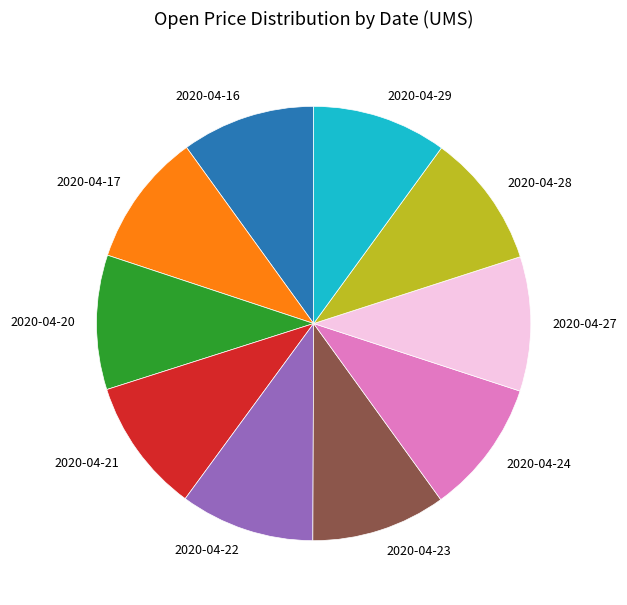

Approximately how many times larger is the value at 2020-04-23 compared to 2020-04-27?

1.0